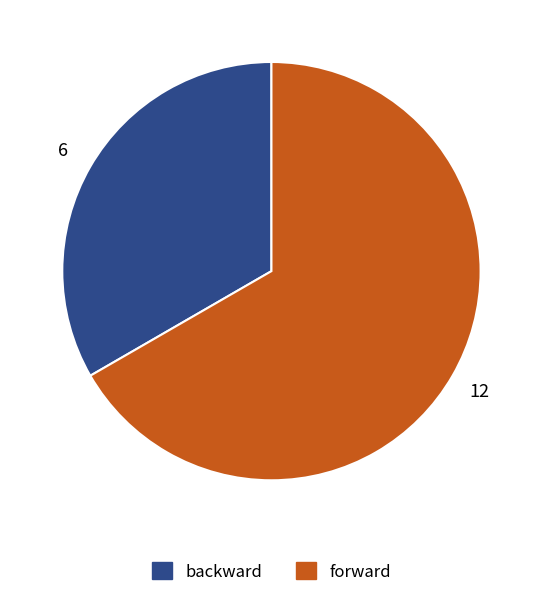

Is there any slice that represents more than half of the pie?

Yes